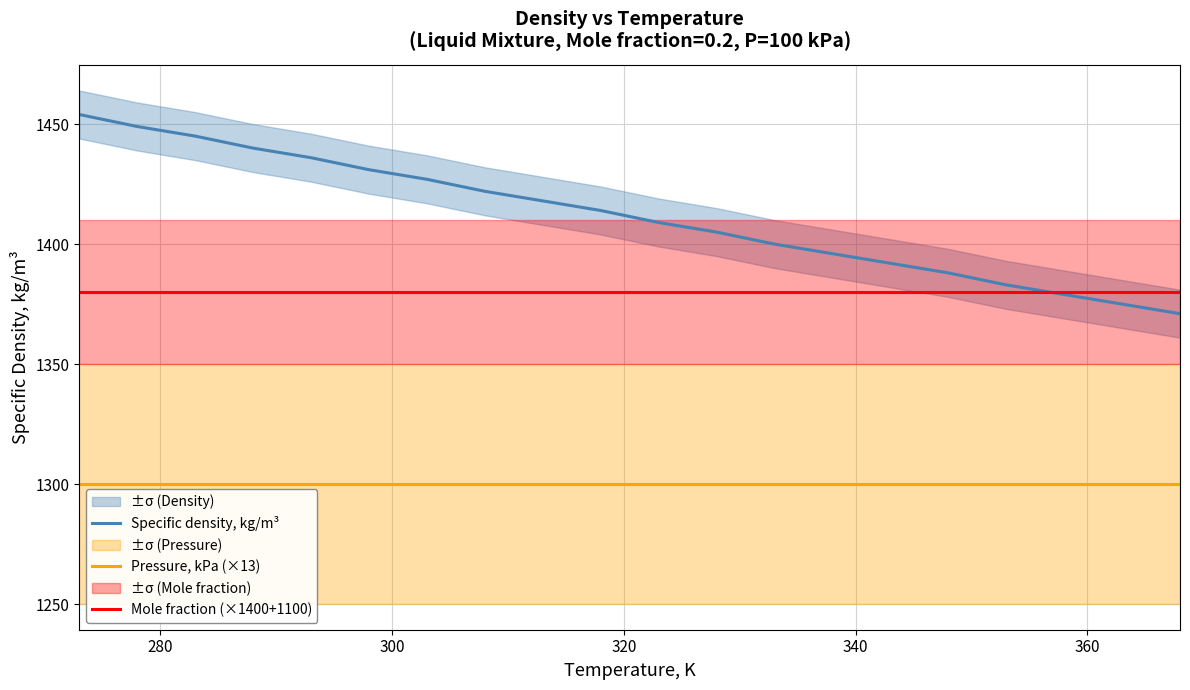

True or false: Pressure, kPa (×13) and Mole fraction (×1400+1100) cross at least once.

False